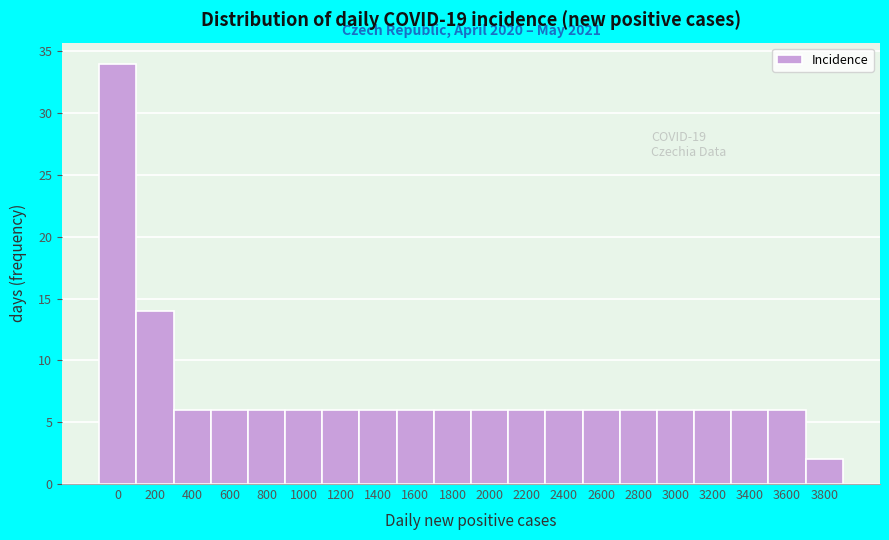

Reading left to right, extract all data points from this chart.

34	14	6	6	6	6	6	6	6	6	6	6	6	6	6	6	6	6	6	2